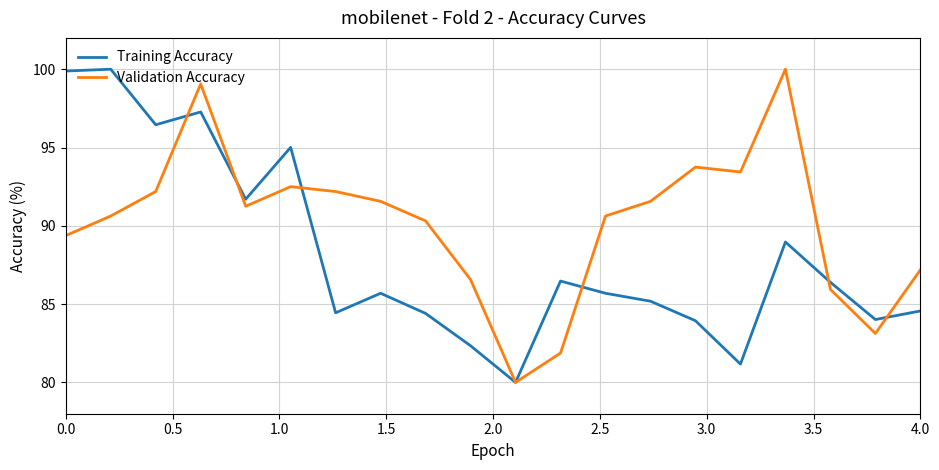

Rank the series by their average value, from highest to lowest.

Validation Accuracy, Training Accuracy